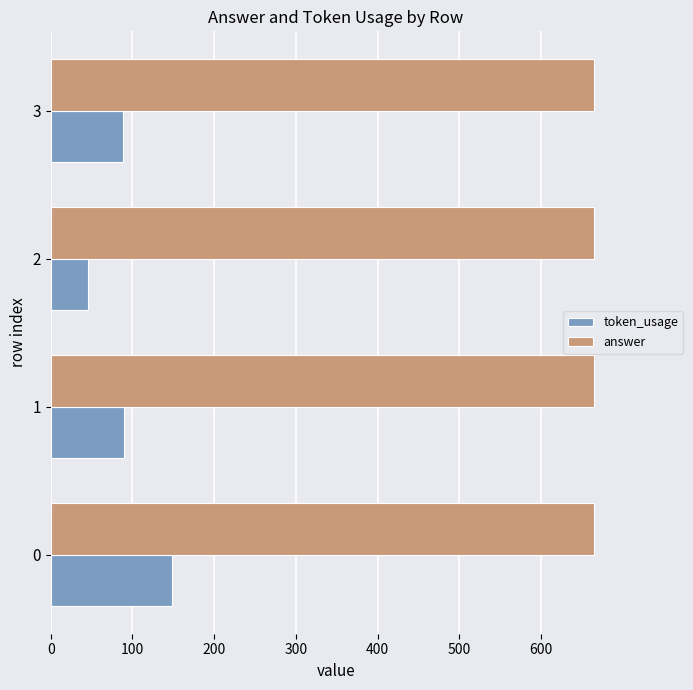

True or false: token_usage has a value of 148 at 0.

True